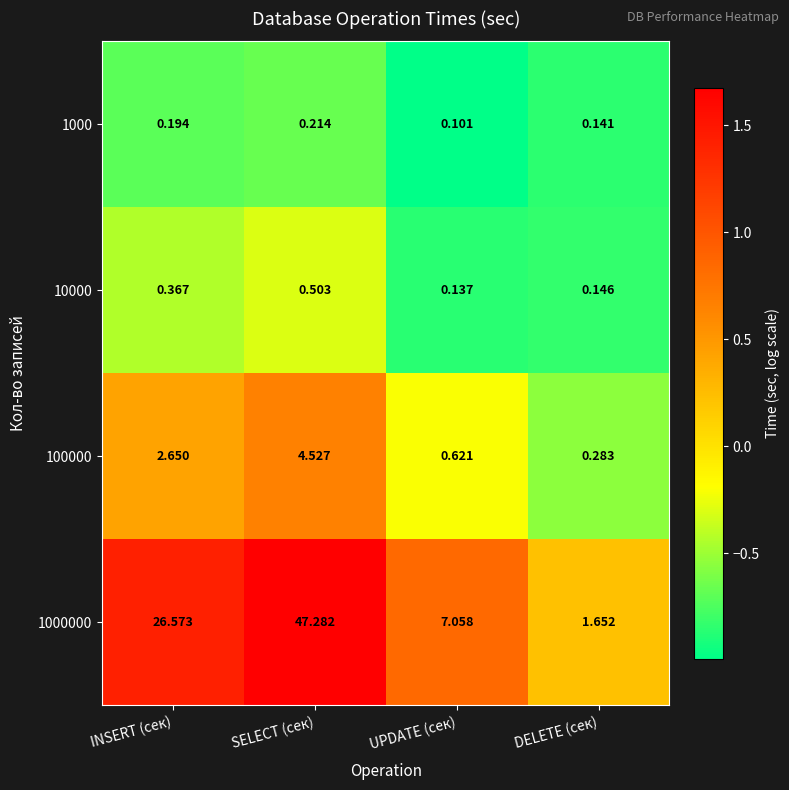

Is the value of 1000000 at INSERT (сек) greater than the value of 100000 at SELECT (сек)?

Yes